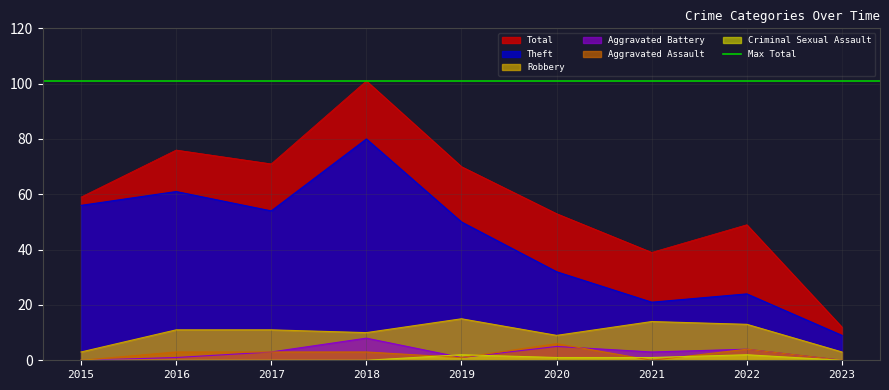

How many data points in Theft are above 50?

4